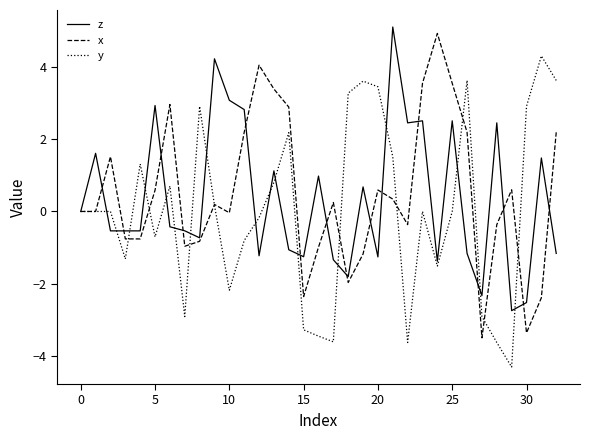

What is the minimum value for z?

-2.7